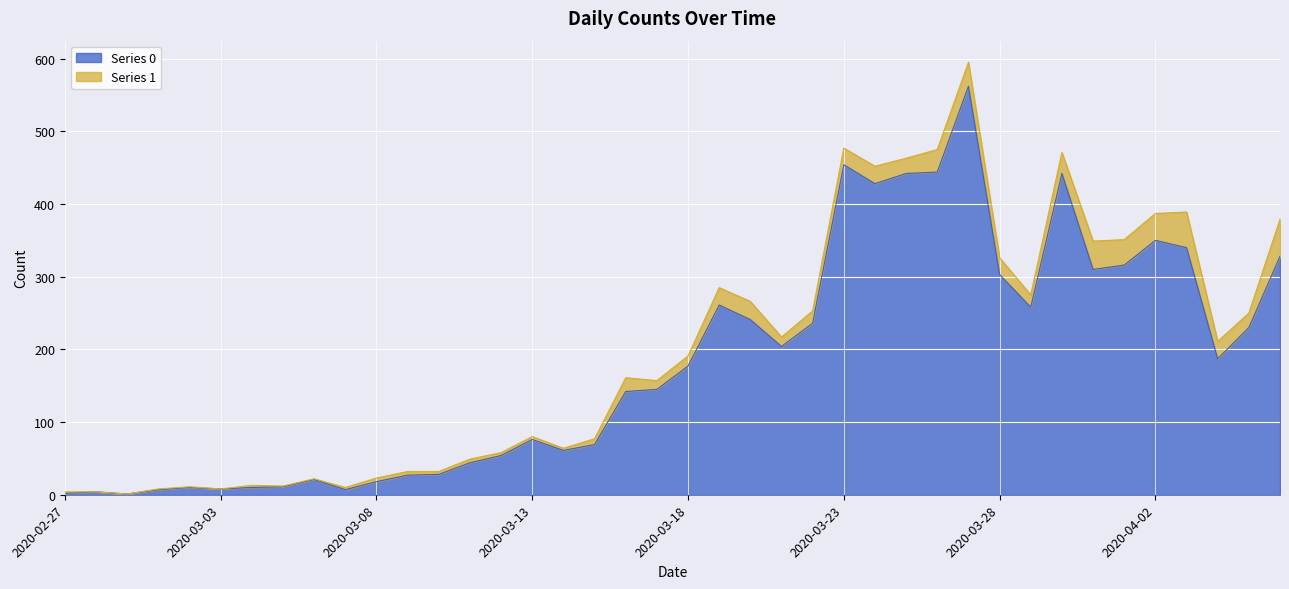

List the labels in order of value, smallest first.

2020-02-29, 2020-02-27, 2020-02-28, 2020-03-01, 2020-03-07, 2020-03-03, 2020-03-02, 2020-03-04, 2020-03-05, 2020-03-08, 2020-03-06, 2020-03-09, 2020-03-10, 2020-03-11, 2020-03-12, 2020-03-14, 2020-03-15, 2020-03-13, 2020-03-16, 2020-03-17, 2020-03-18, 2020-04-04, 2020-03-21, 2020-04-05, 2020-03-22, 2020-03-20, 2020-03-29, 2020-03-19, 2020-03-28, 2020-03-31, 2020-04-01, 2020-04-06, 2020-04-03, 2020-04-02, 2020-03-24, 2020-03-25, 2020-03-30, 2020-03-26, 2020-03-23, 2020-03-27